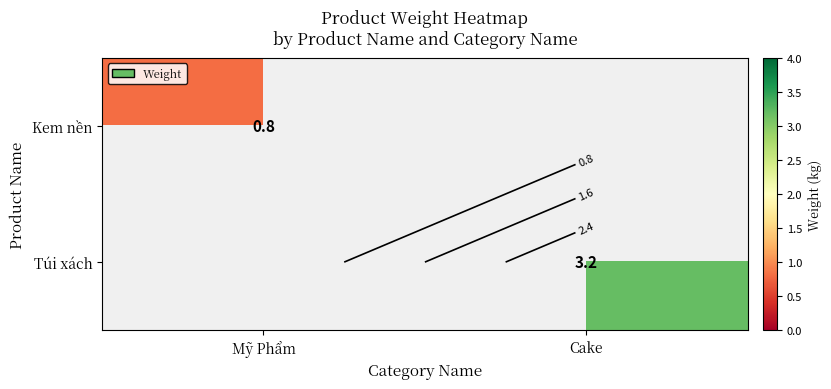

How many data points in Túi xách are above 3?

1